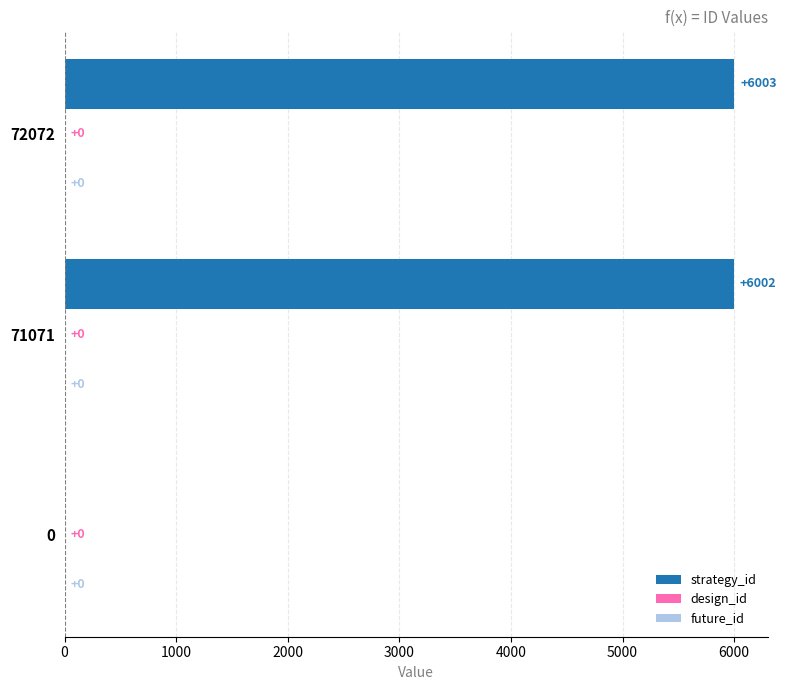

What value does the data have at 71071?

6002